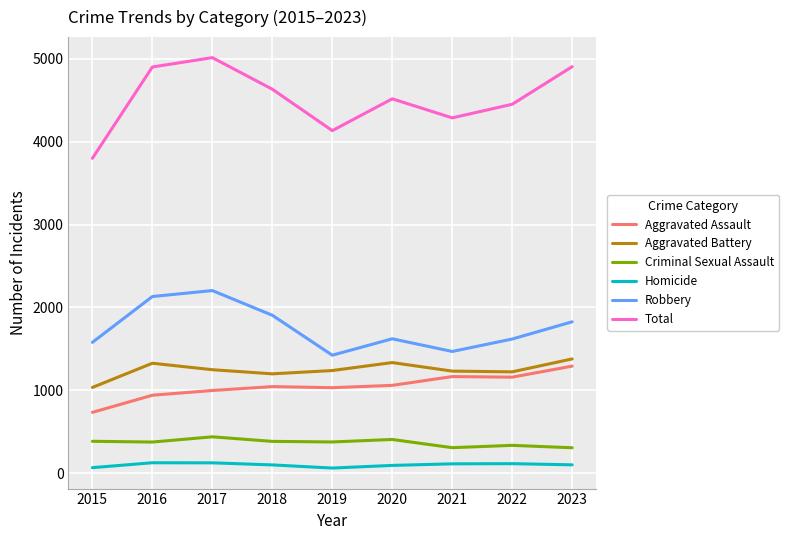

Rank the series at 2020 from highest to lowest value.

Total, Robbery, Aggravated Battery, Aggravated Assault, Criminal Sexual Assault, Homicide